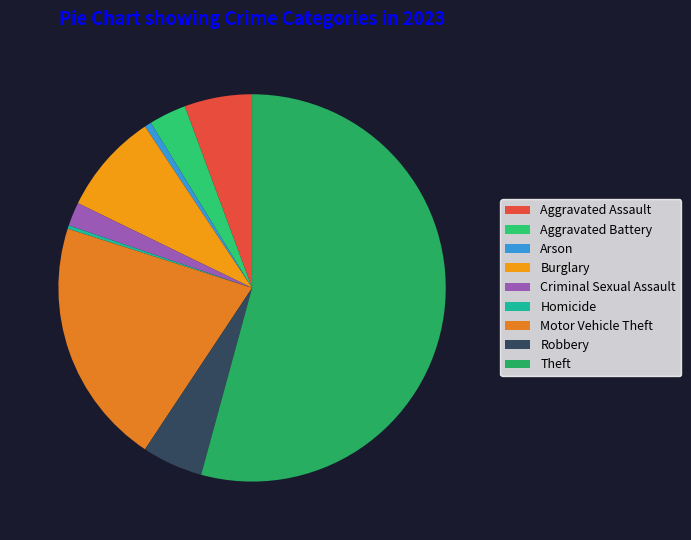

What is the smallest slice in the pie chart?

Homicide